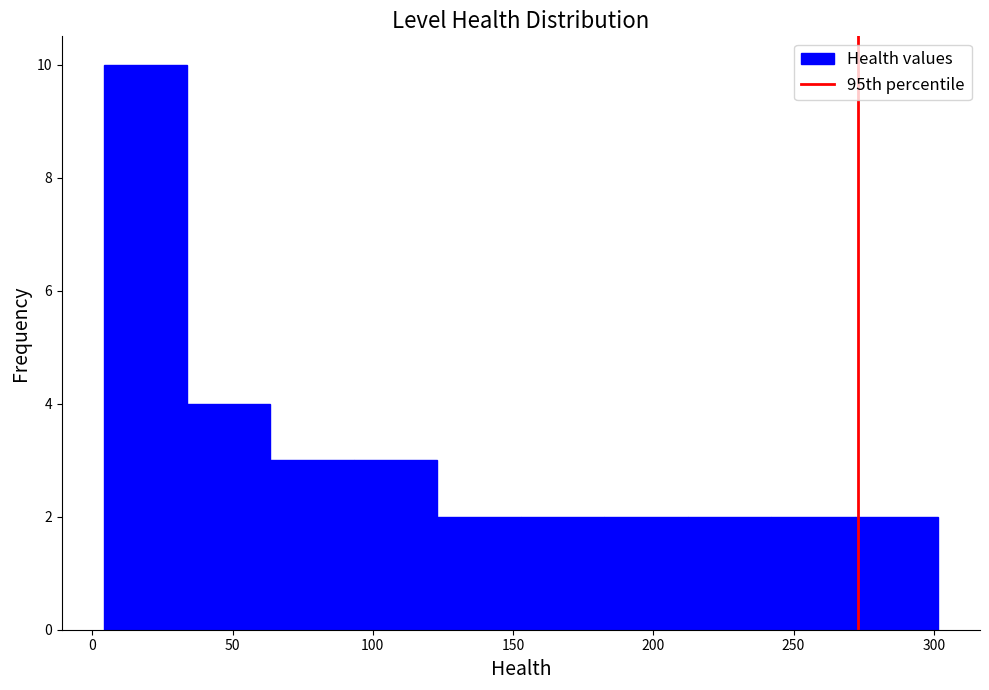

Which range on the x-axis has the tallest bar?

5 to 35